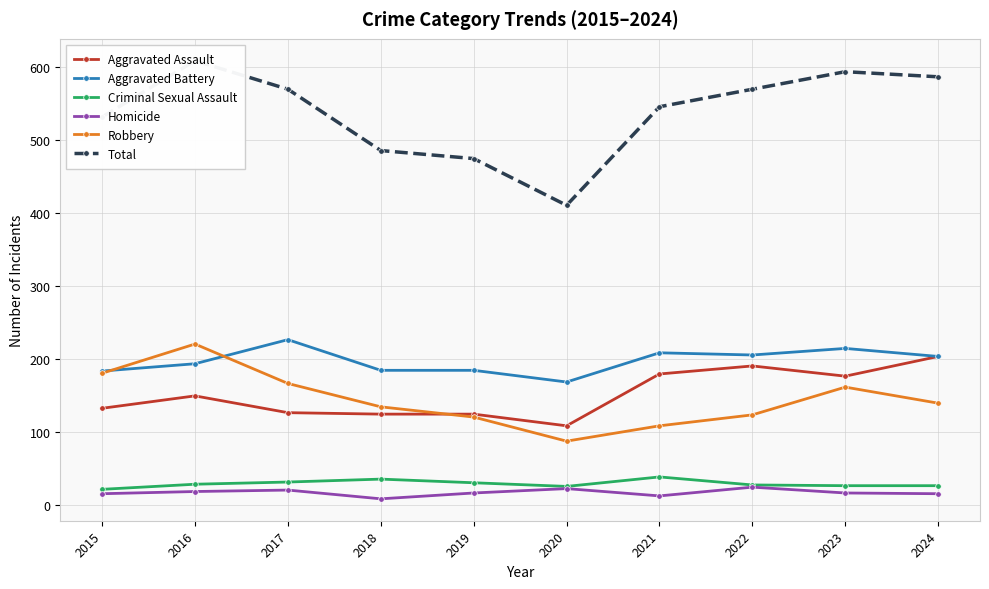

How many lines are shown in the chart?

6